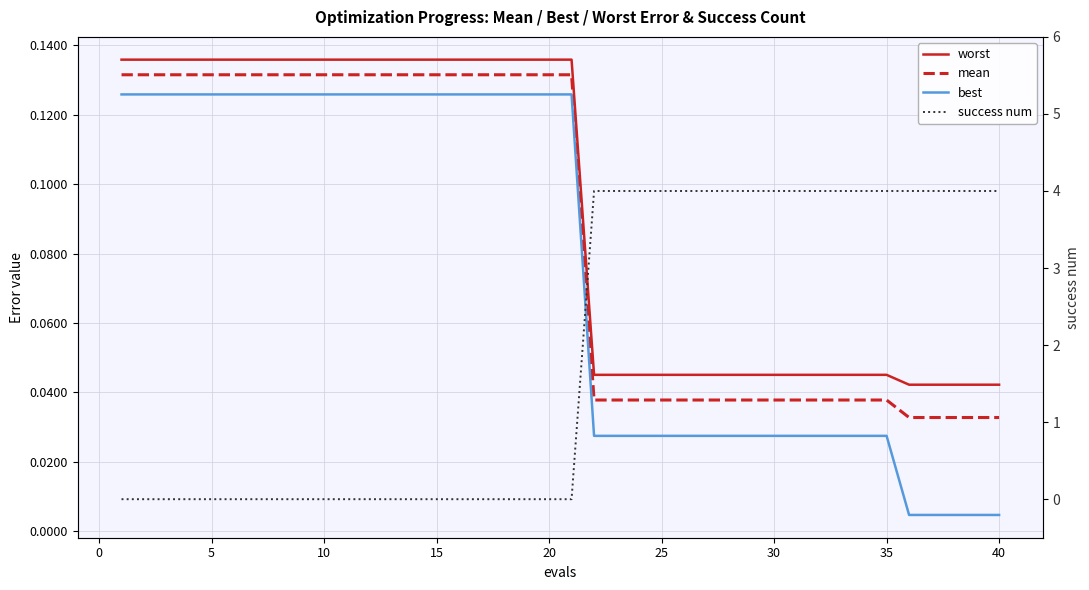

The value of best at 10 is 0.1. True or false?

False